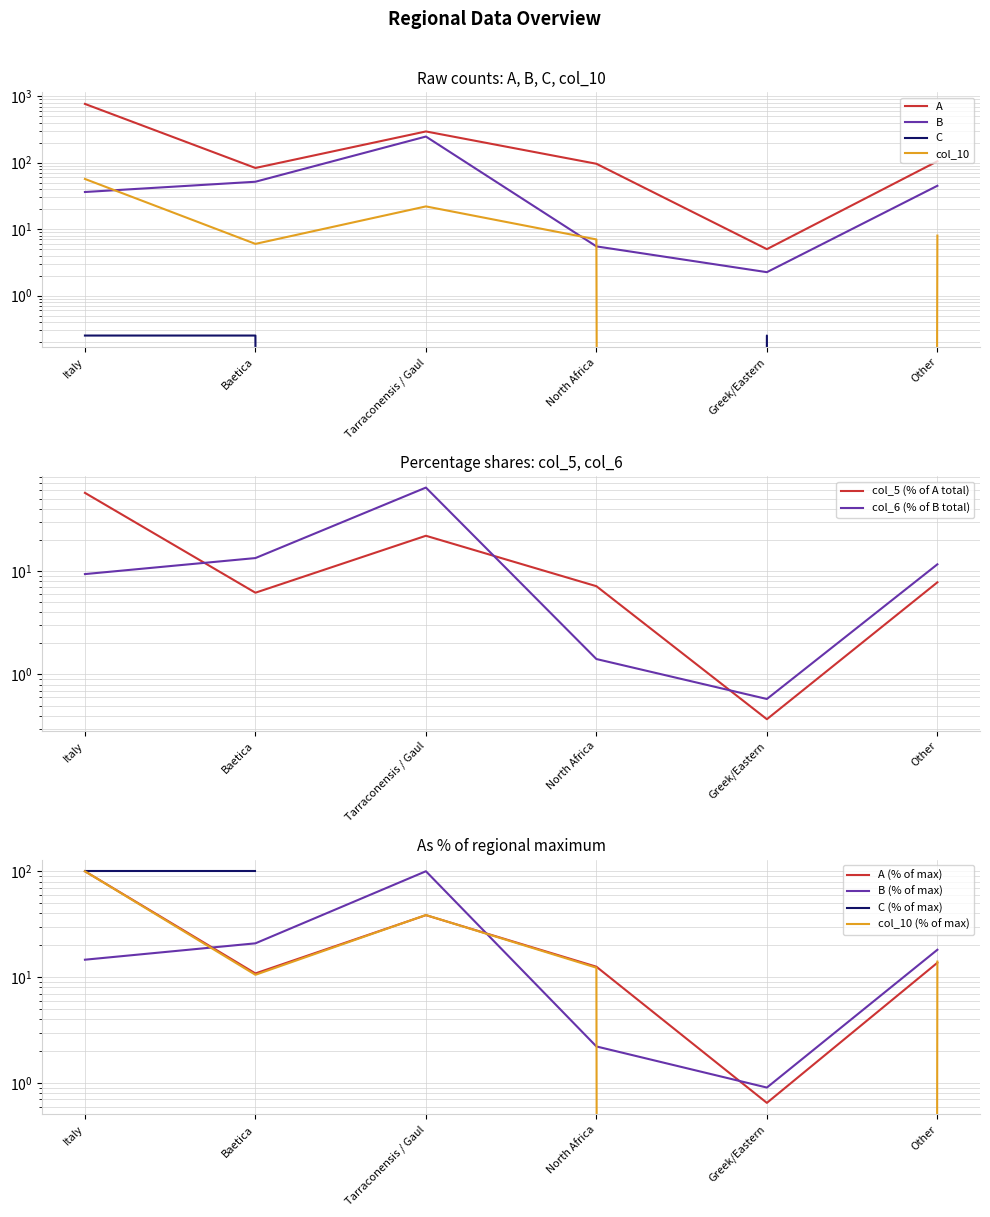

Which category has the highest value in the A series?

Italy